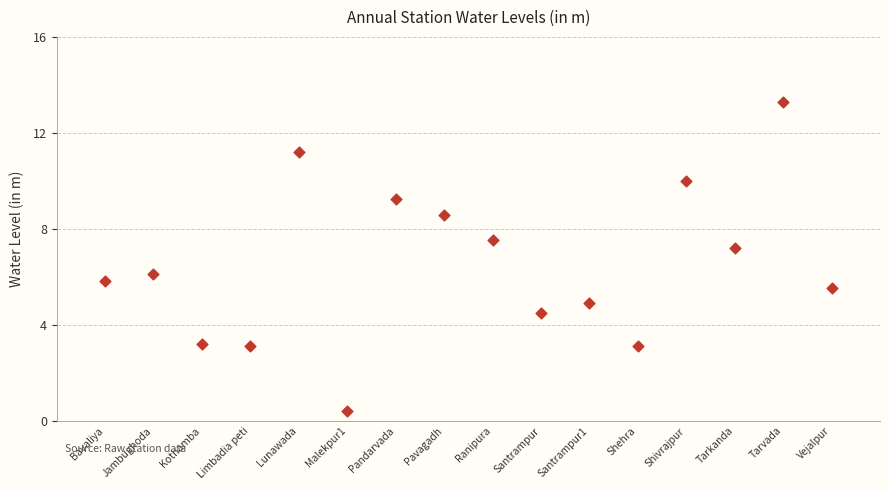

What is the range of X values (max minus min)?

15.0